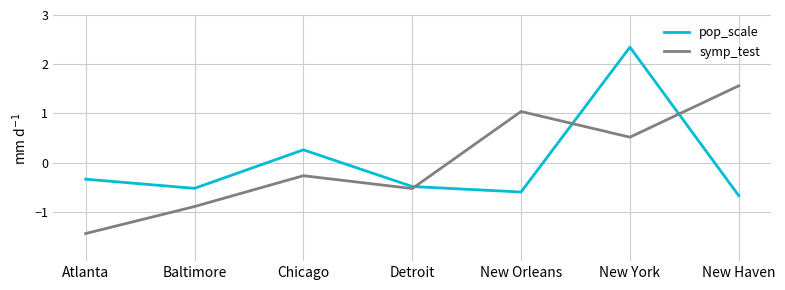

Which series changed the most between Atlanta and New York?

pop_scale